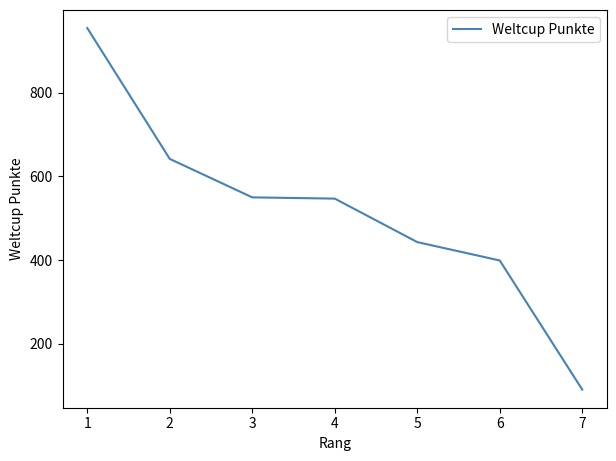

What is the maximum value shown in the chart?

955